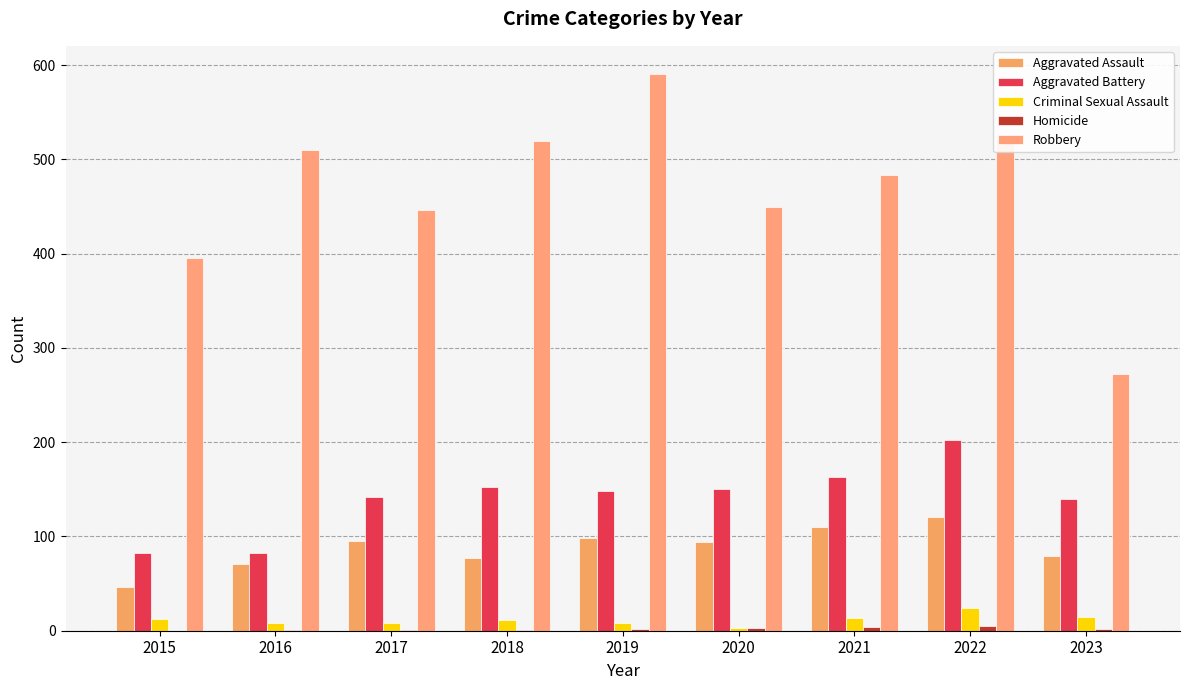

The value of Criminal Sexual Assault at 2018 is 7. True or false?

False